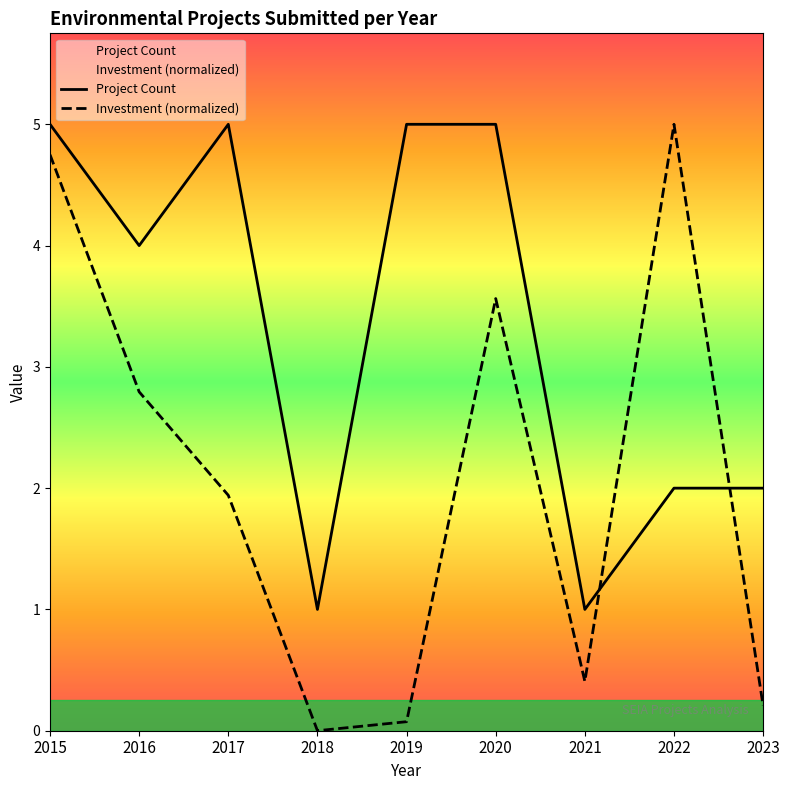

How many data points does each series have?

9